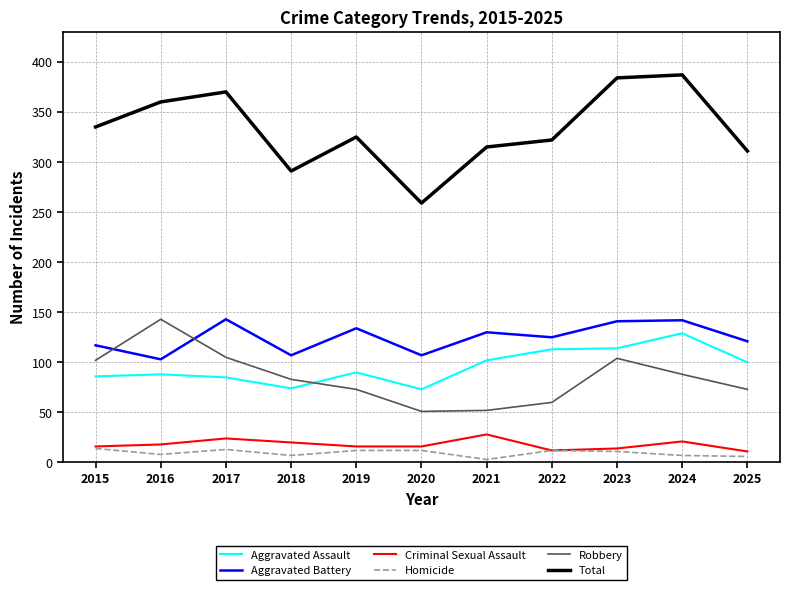

How many lines are shown in the chart?

6